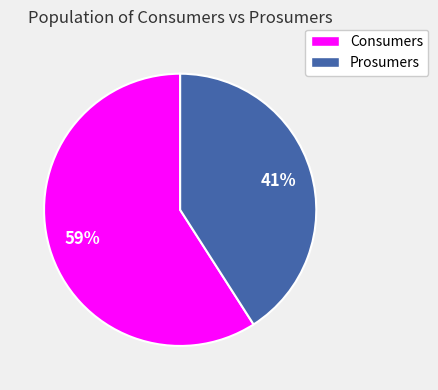

Count the number of slices in the pie.

2